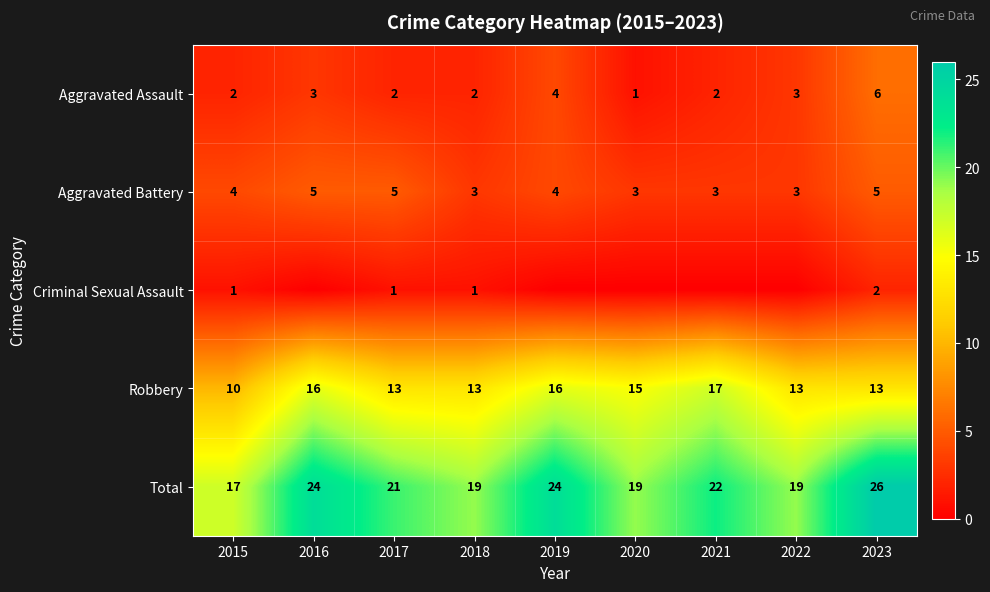

What is the total value across all series at 2021?

44